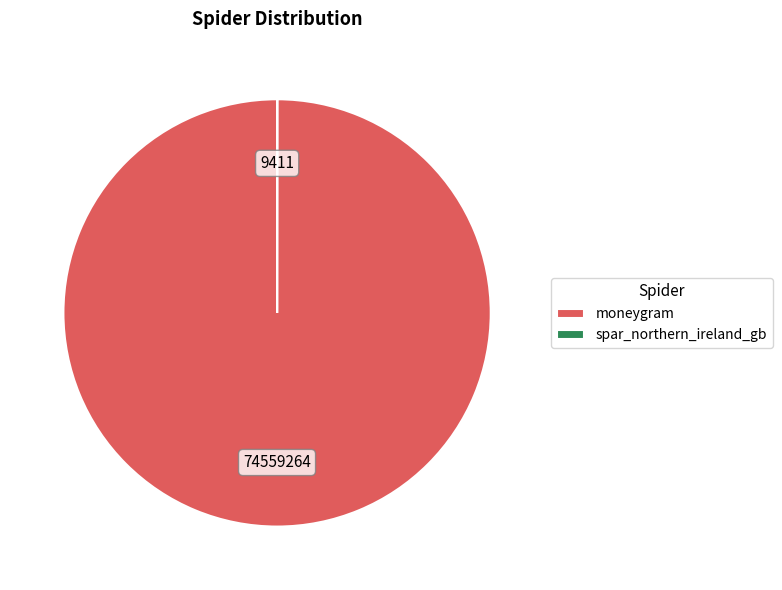

Which slice is the largest?

moneygram